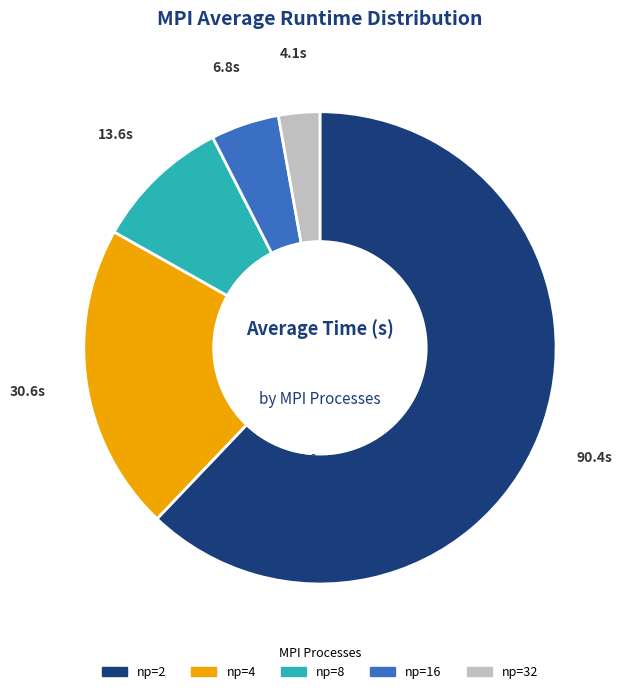

Approximately how many times larger is the value at np=4 compared to np=16?

4.5